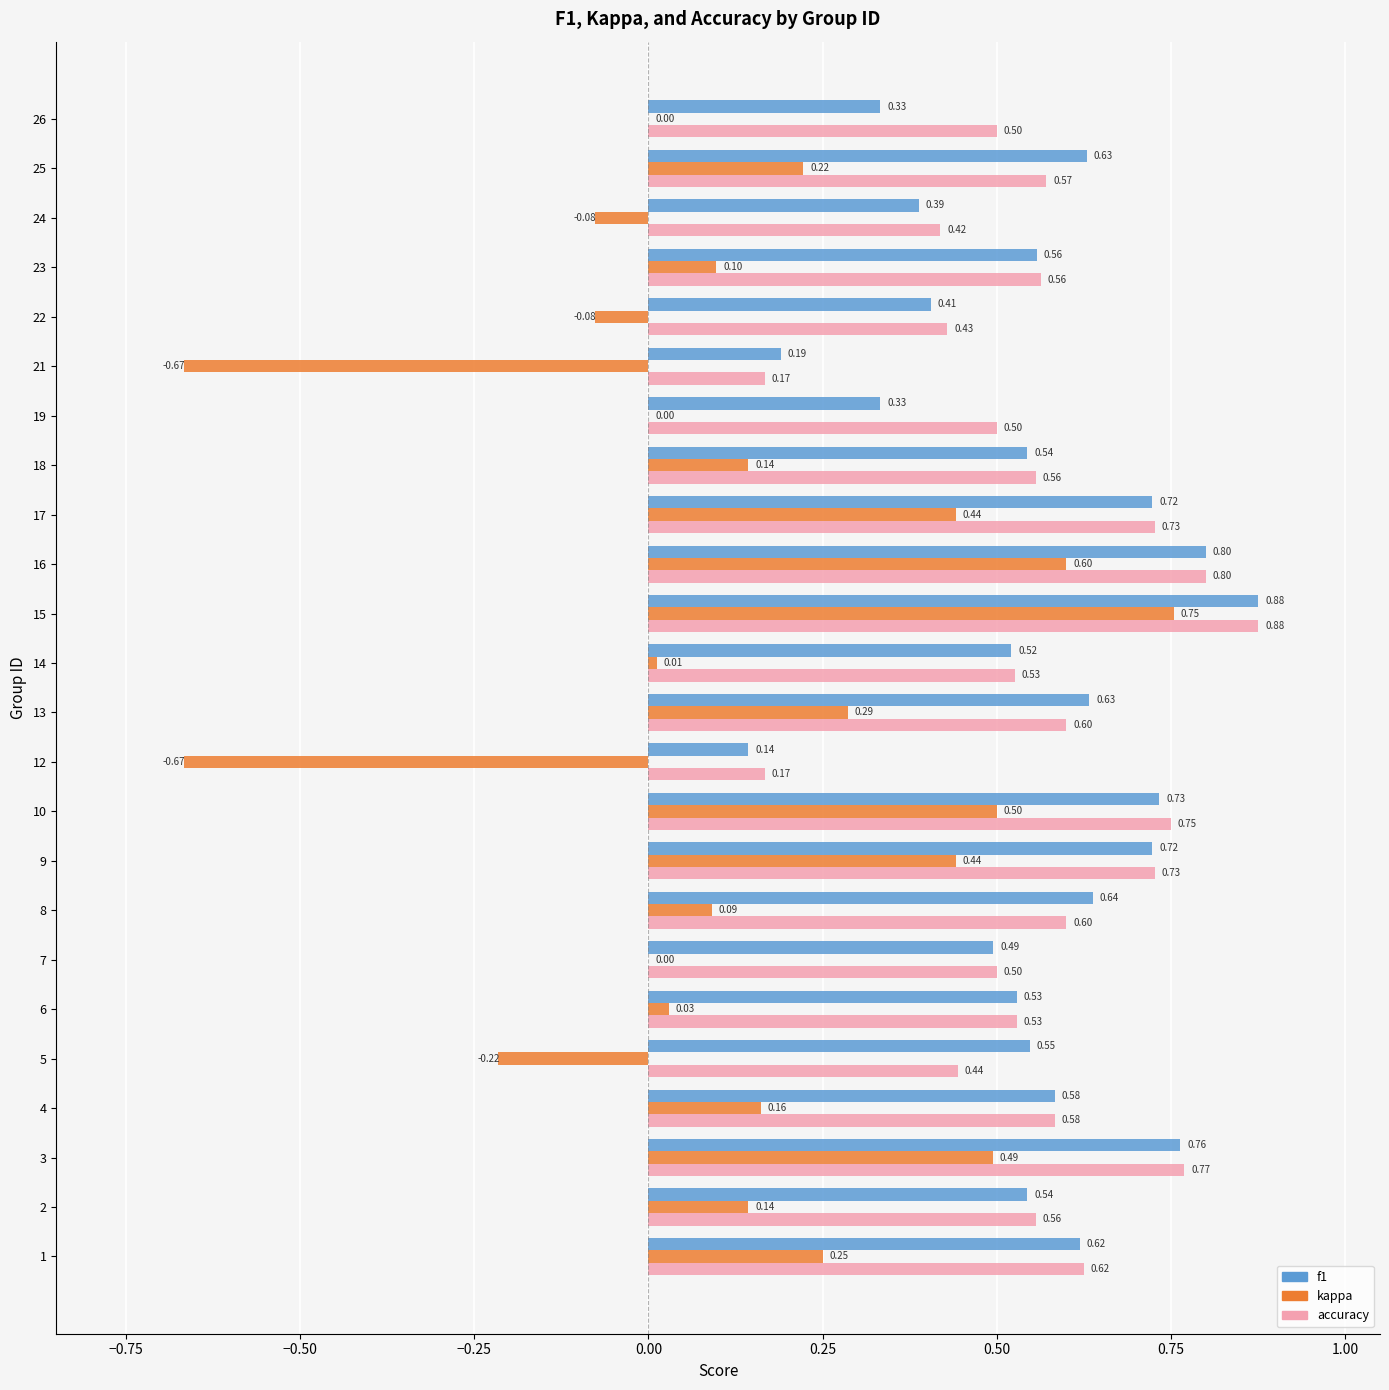

How many accuracy values are between 0 and 1?

24